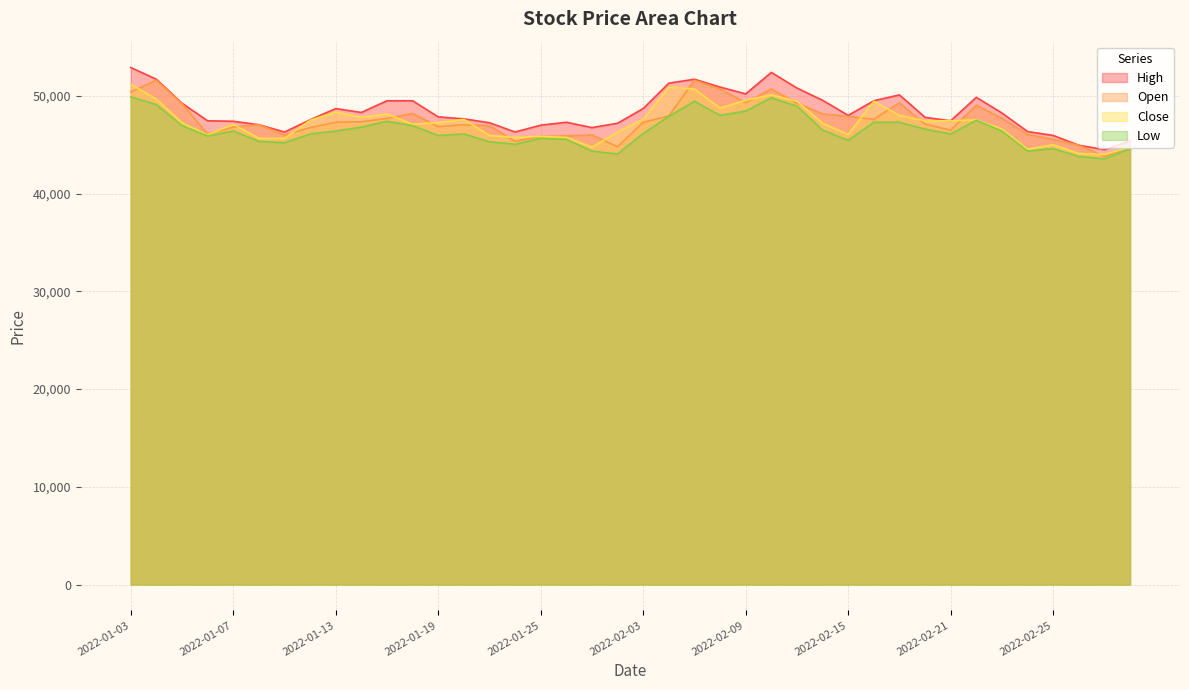

Rank the categories by Close value from highest to lowest.

2022-01-03, 2022-02-04, 2022-02-07, 2022-02-10, 2022-01-04, 2022-02-09, 2022-02-11, 2022-02-16, 2022-02-08, 2022-01-13, 2022-01-17, 2022-02-17, 2022-01-14, 2022-01-20, 2022-02-03, 2022-02-22, 2022-01-12, 2022-02-18, 2022-02-21, 2022-01-05, 2022-01-19, 2022-02-14, 2022-01-07, 2022-01-18, 2022-02-23, 2022-01-28, 2022-02-15, 2022-01-06, 2022-01-21, 2022-01-25, 2022-01-24, 2022-01-26, 2022-01-10, 2022-01-11, 2022-02-25, 2022-01-27, 2022-03-03, 2022-02-24, 2022-02-28, 2022-03-02